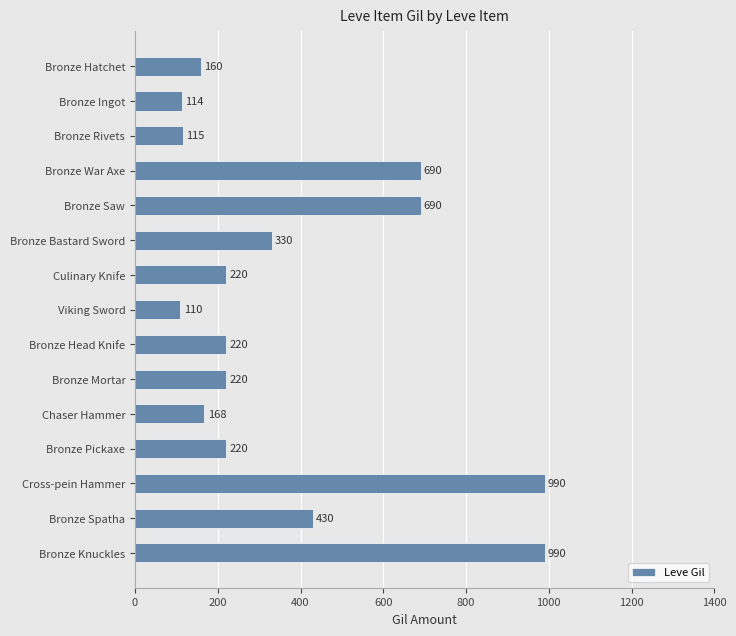

What is the smallest value displayed?

110